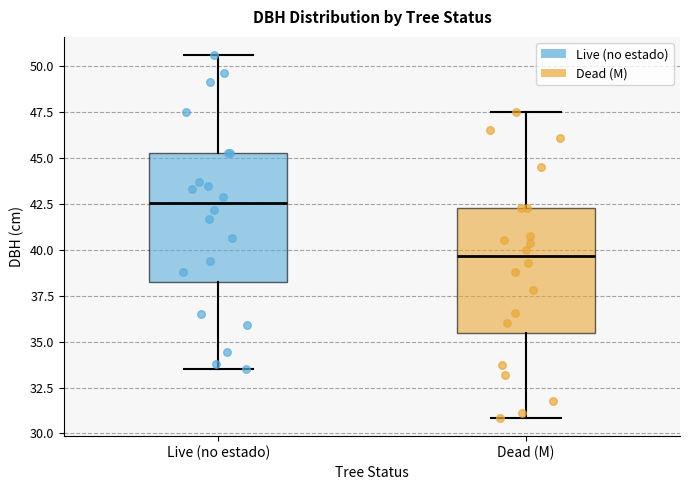

Which box's median line is the lowest?

Dead (M)